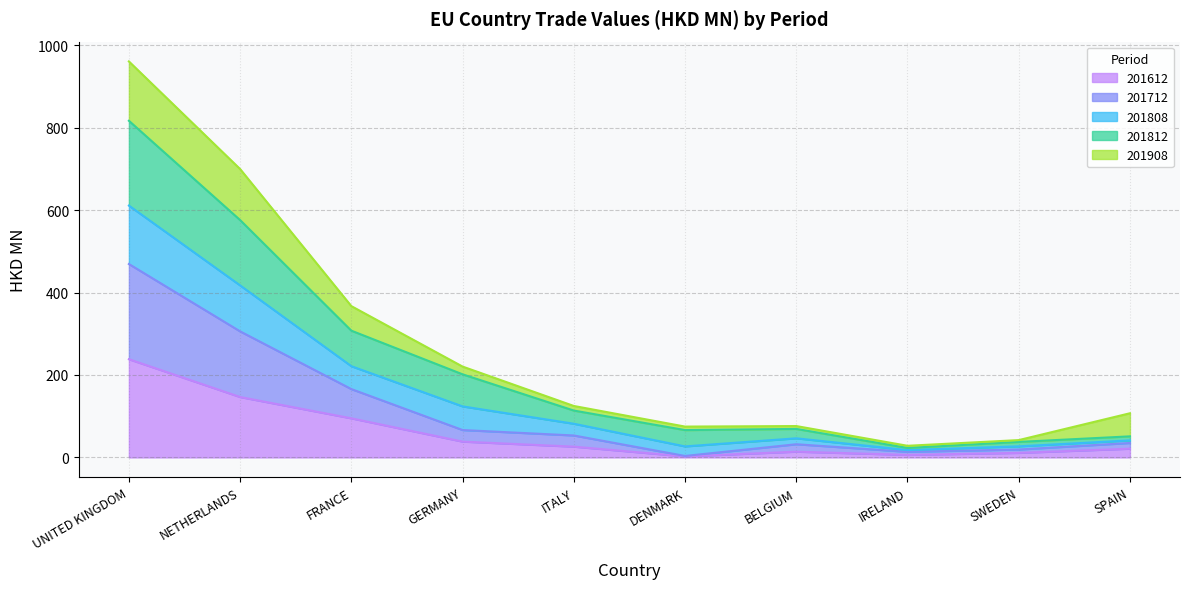

How many lines are shown in the chart?

5